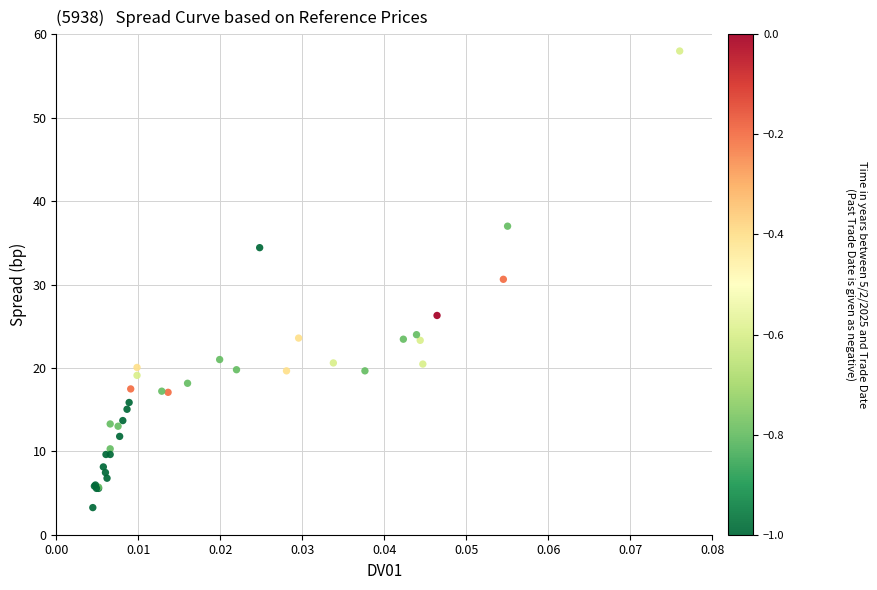

What Y value in the scatter plot is closest to 30?

30.6